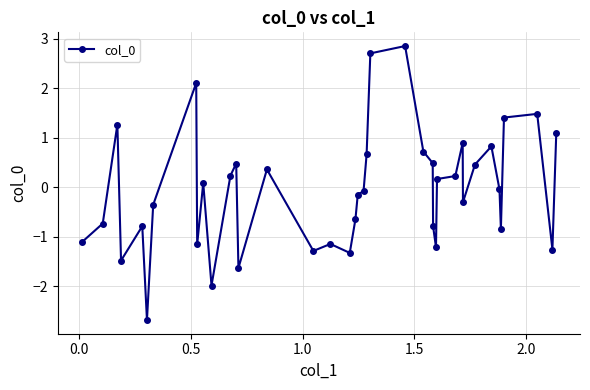

What is the greatest value displayed?

2.8